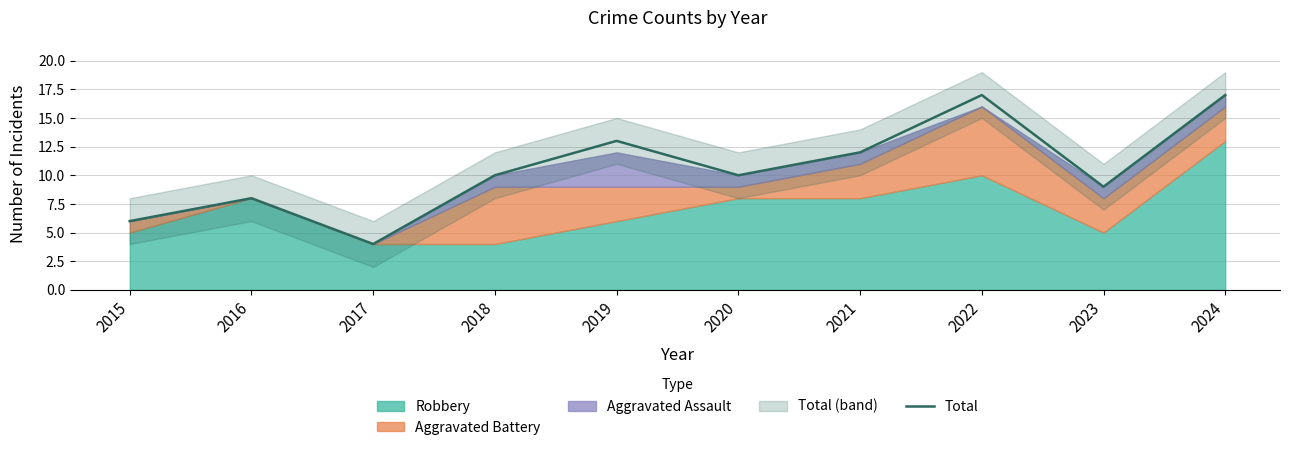

Where does the data first go above 10?

2019